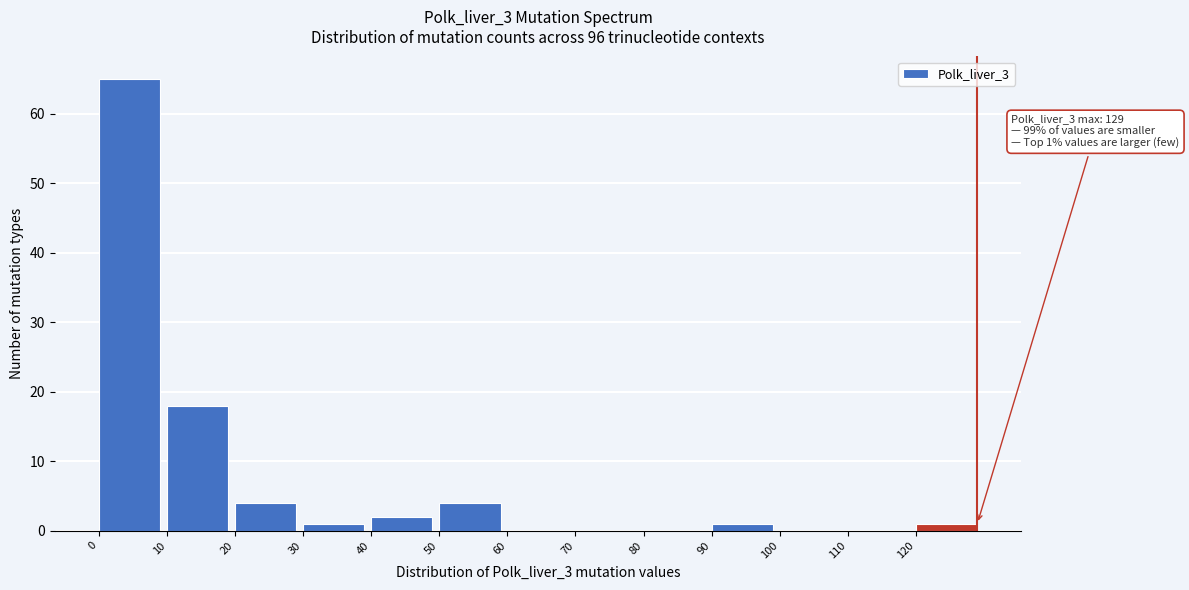

Which range on the x-axis has the tallest bar?

0 to 10